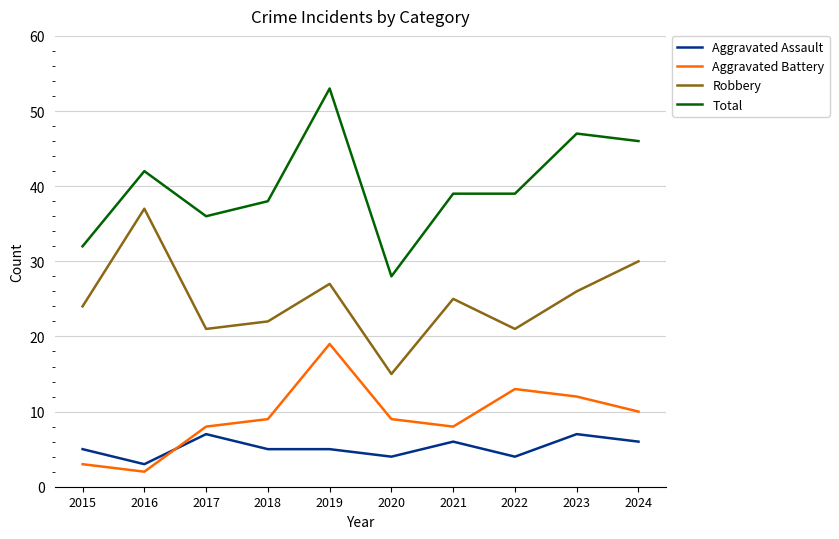

Where is Aggravated Battery nearest to the value 10?

2024